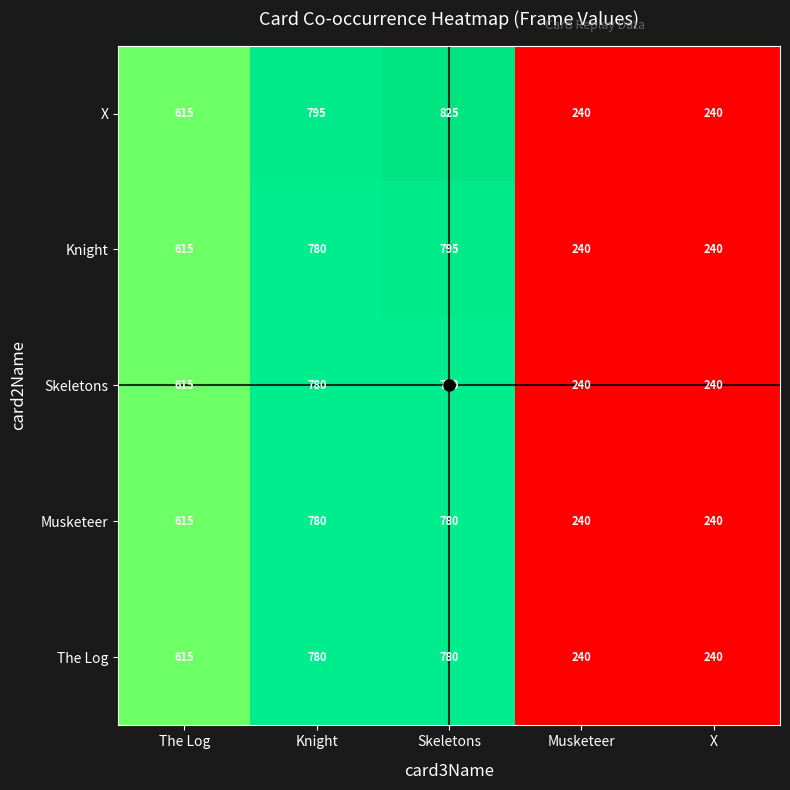

What is the maximum value for X?

825